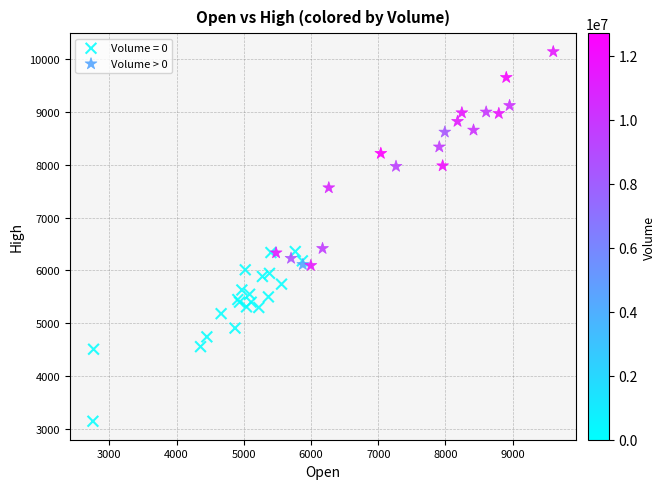

Which series contains the lowest Y value?

Volume = 0